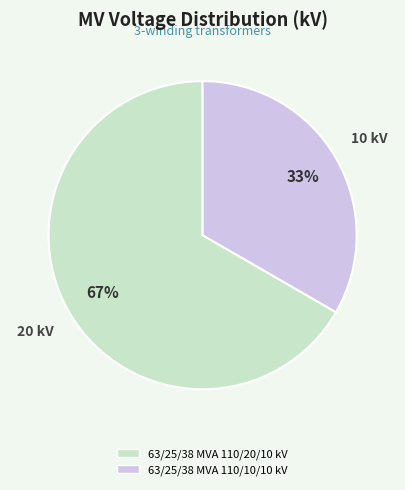

Which slice is the largest?

63/25/38 MVA 110/20/10 kV